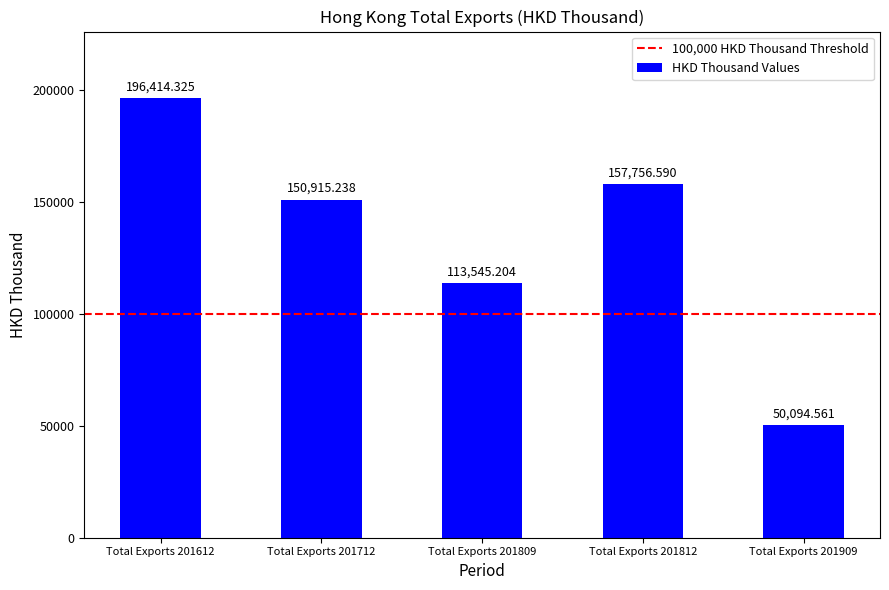

Which label corresponds to the largest value in the chart?

Total Exports 201612